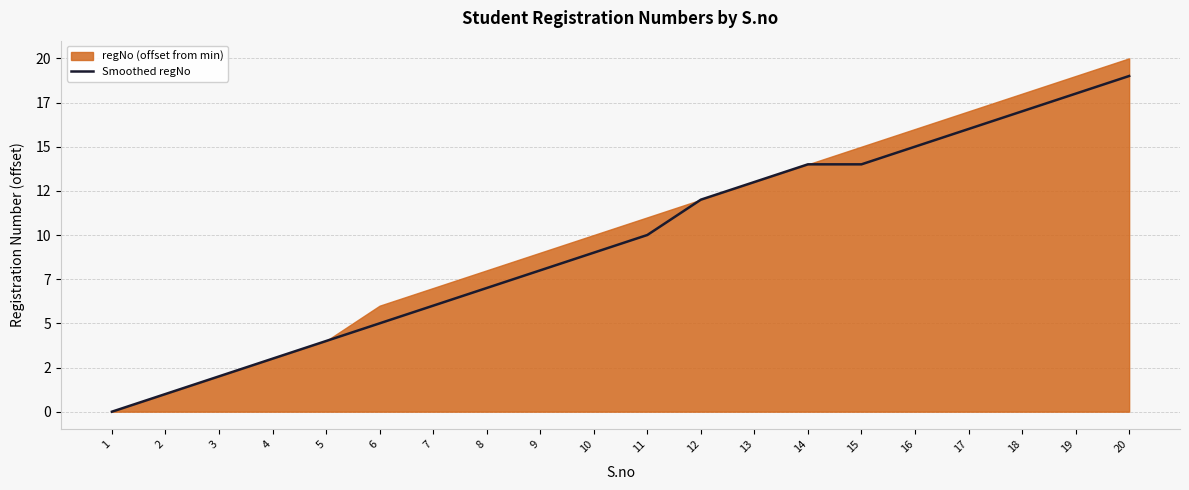

What is the value of the 2nd point from the left?

1